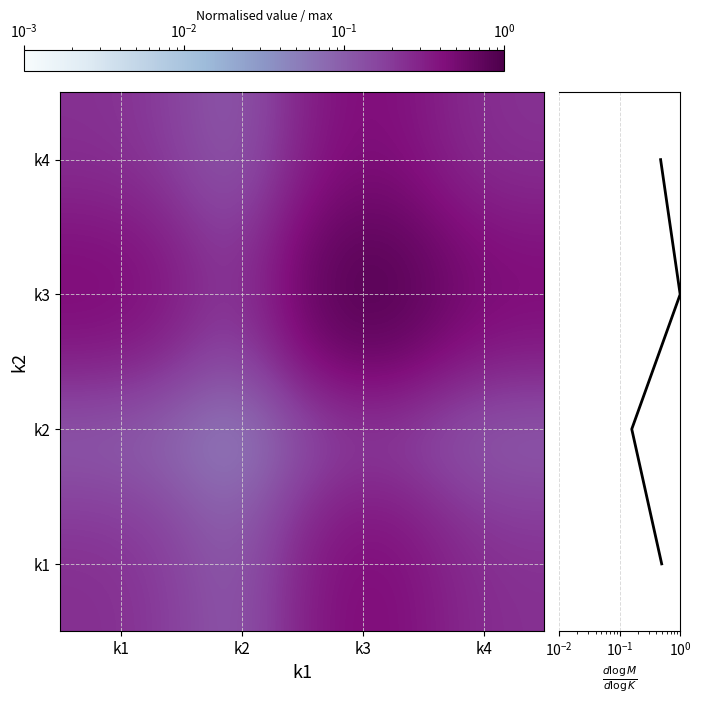

What is the difference between the k4 values at k3 and k2?

0.4